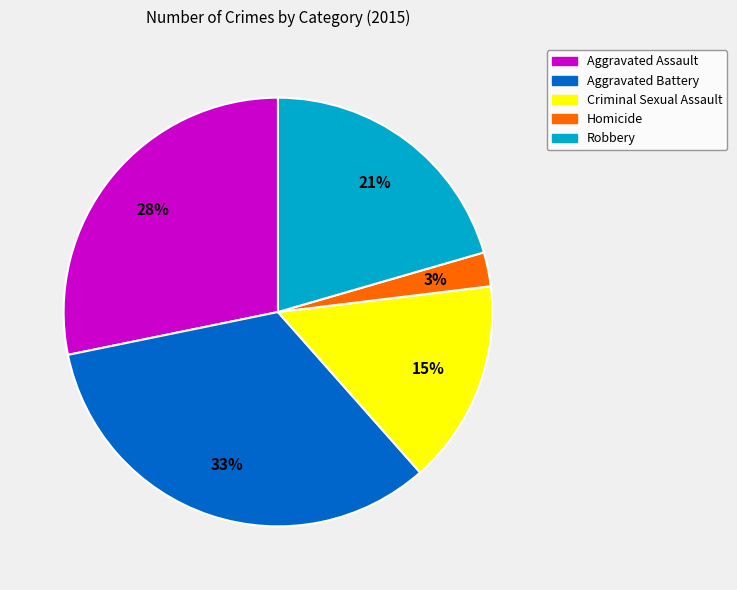

Does Robbery account for over 50% of the chart?

No